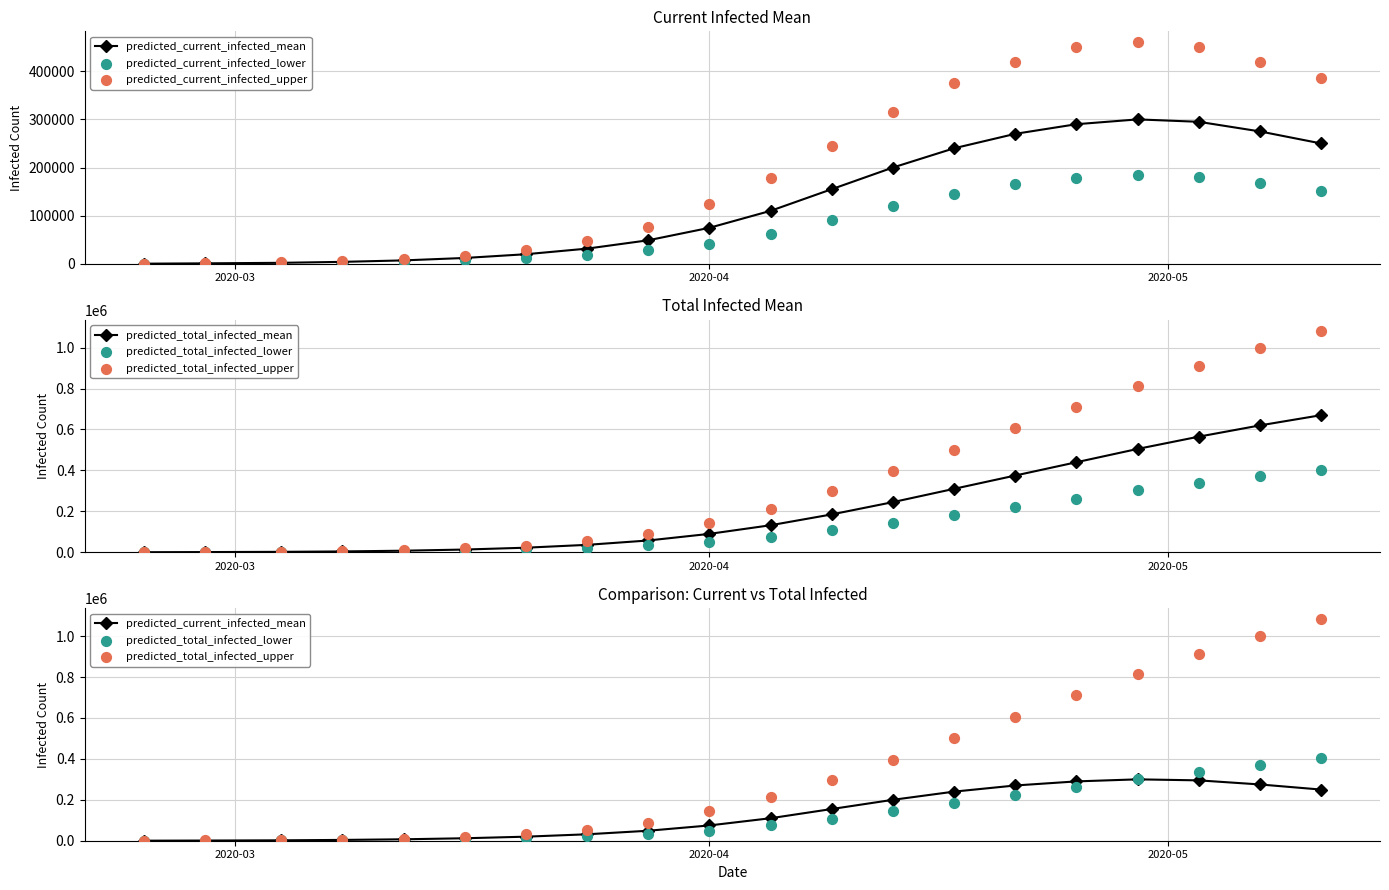

What is the highest value of the predicted_total_infected_mean series?

670000